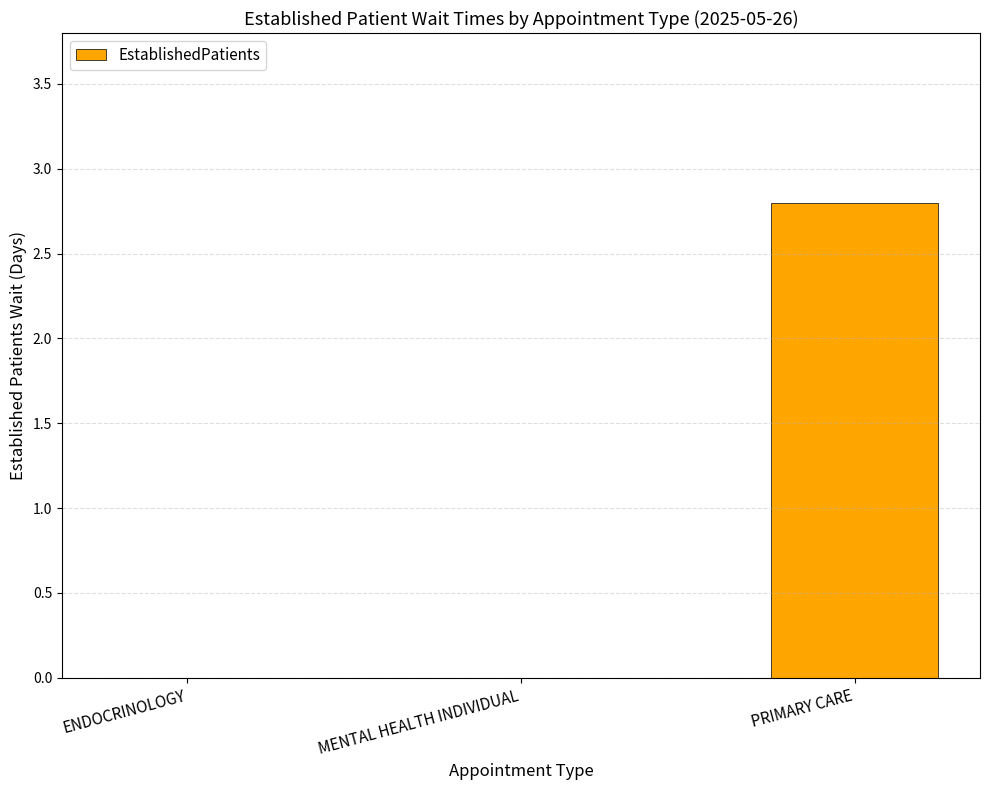

At which category does the chart reach its peak across all series?

PRIMARY CARE